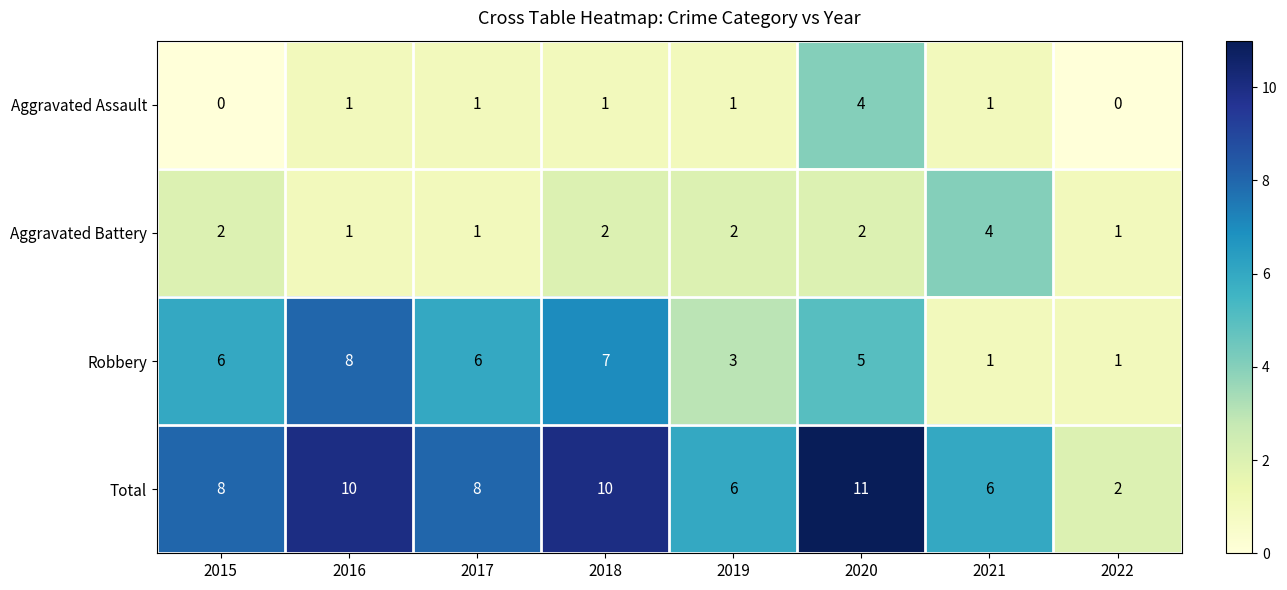

Is the value of Aggravated Battery at 2020 greater than the value of Aggravated Assault at 2022?

Yes